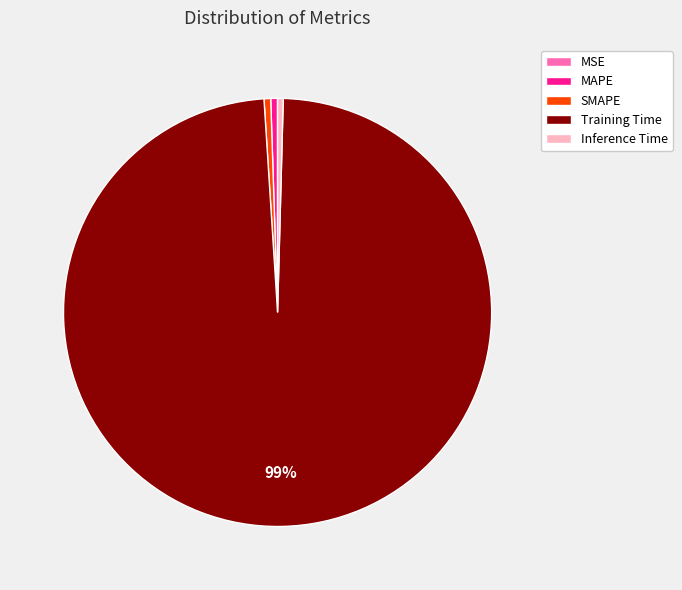

Which slice is the largest?

Training Time